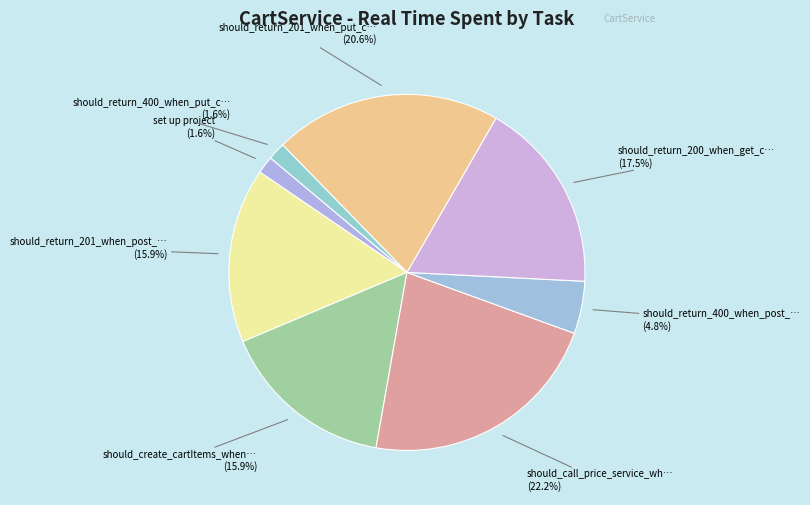

Which category has the biggest portion of the pie?

should_call_price_service_when_create_cart